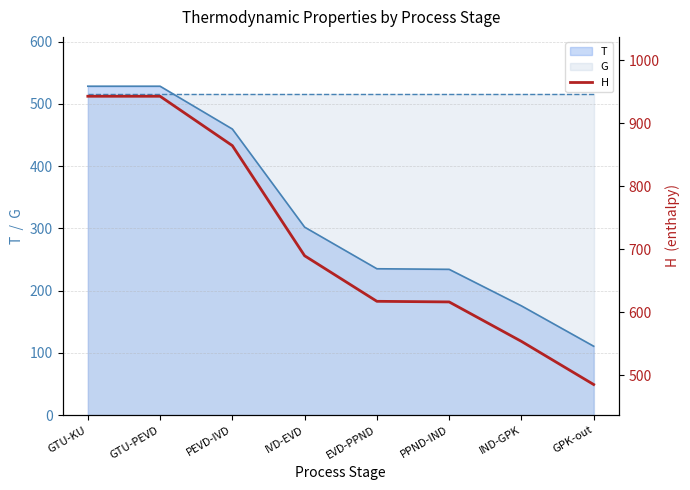

List the labels in order of value, largest first.

GTU-KU, GTU-PEVD, PEVD-IVD, IVD-EVD, EVD-PPND, PPND-IND, IND-GPK, GPK-out